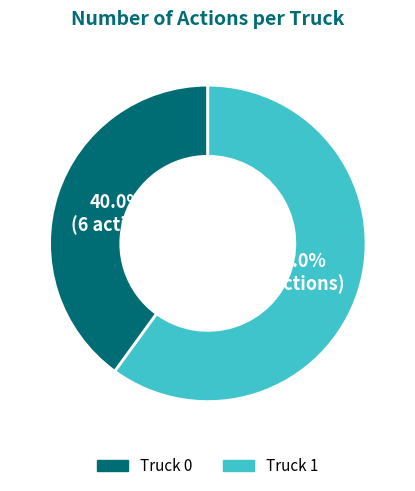

Do Truck 0 and Truck 1 together represent more than half of the pie?

Yes